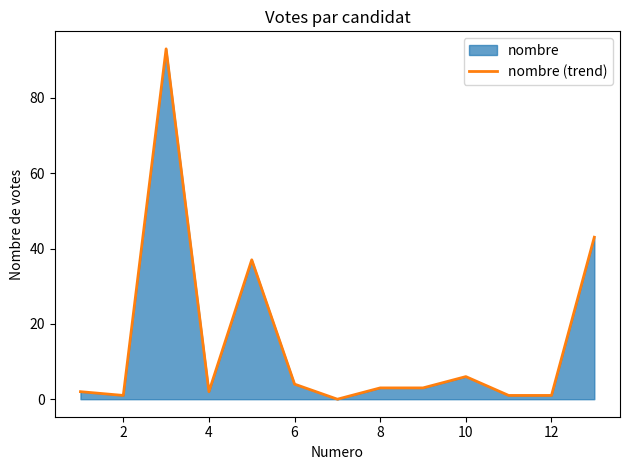

Which has a higher value, 10 or 12?

10